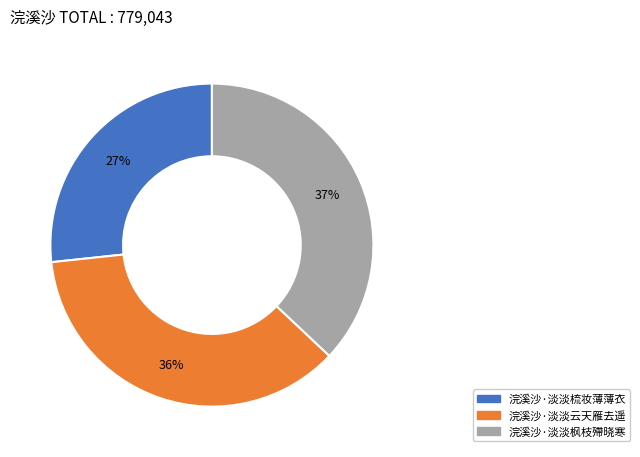

Rank the categories by value from lowest to highest.

浣溪沙·淡淡梳妆薄薄衣, 浣溪沙·淡淡云天雁去遥, 浣溪沙·淡淡枫枝殢晓寒